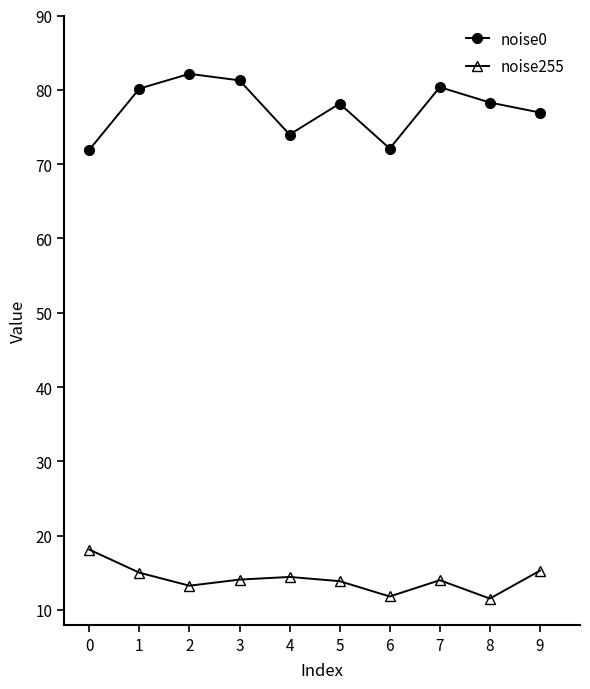

Is it true that noise255 equals 15.3 at 9?

True